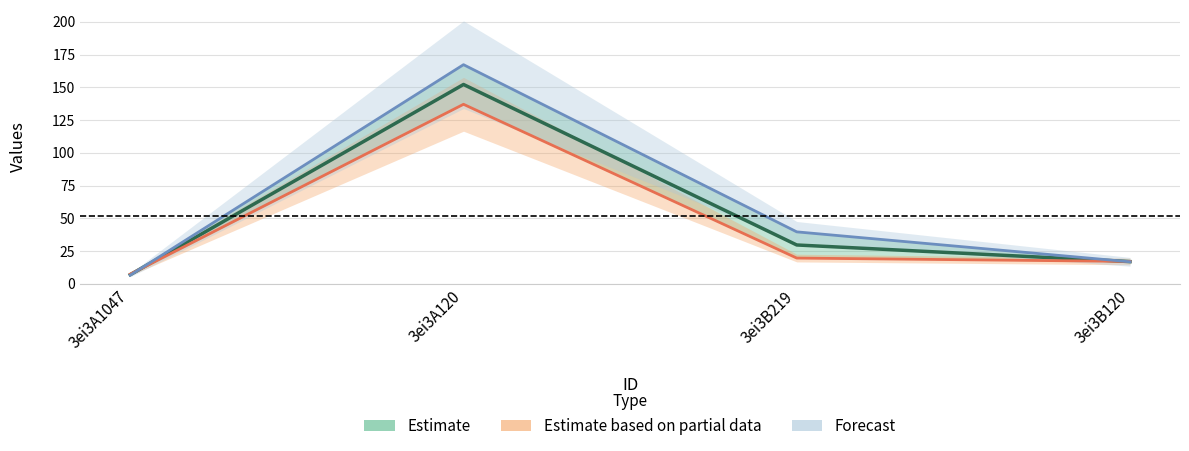

Rank the series at 3ei3A120 from lowest to highest value.

Estimate based on partial data (mid), Estimate (mid), Forecast (mid)